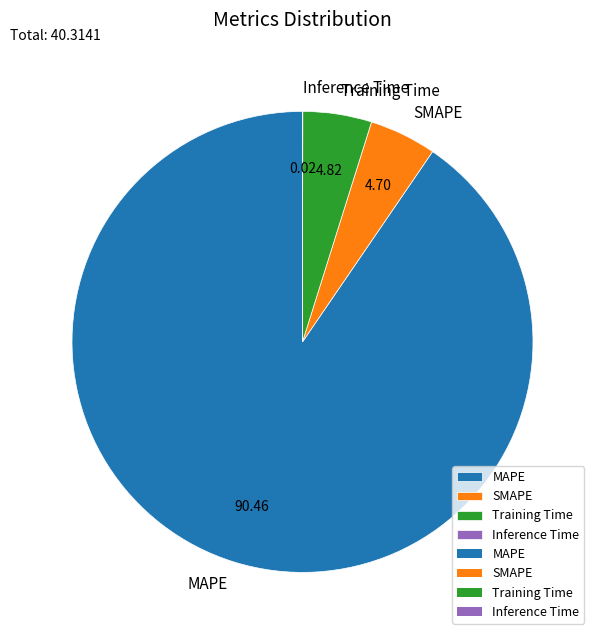

Which slice is the largest?

MAPE